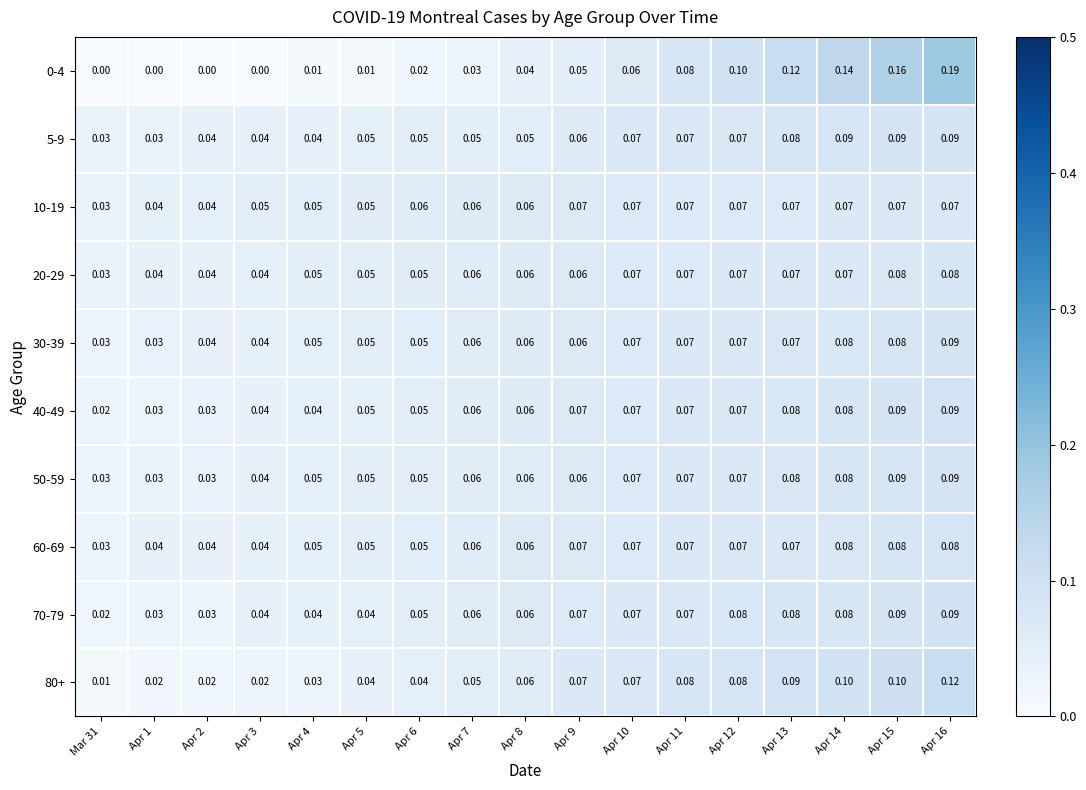

Is the value of 20-29 at Apr 11 greater than the value of 30-39 at Apr 16?

No